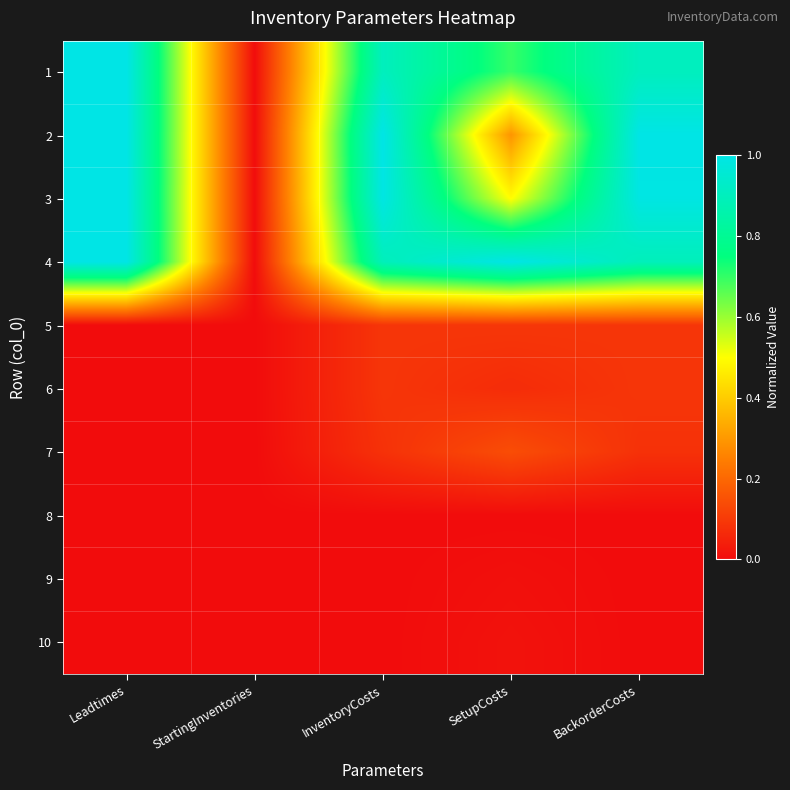

Between BackorderCosts and StartingInventories, which is larger?

BackorderCosts